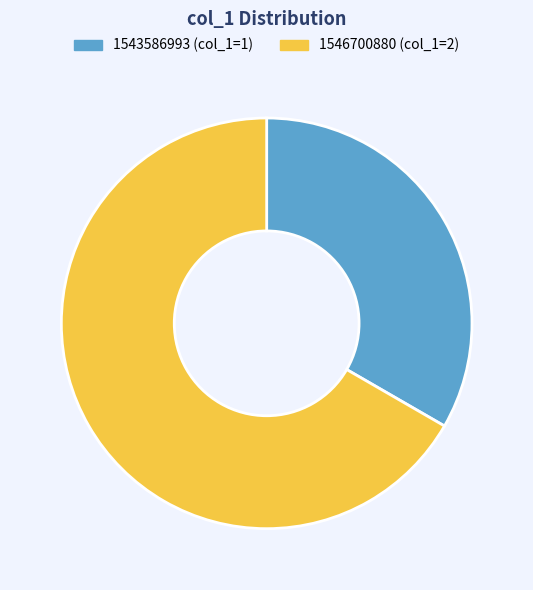

Which has a higher value, 1546700880 or 1543586993?

1546700880